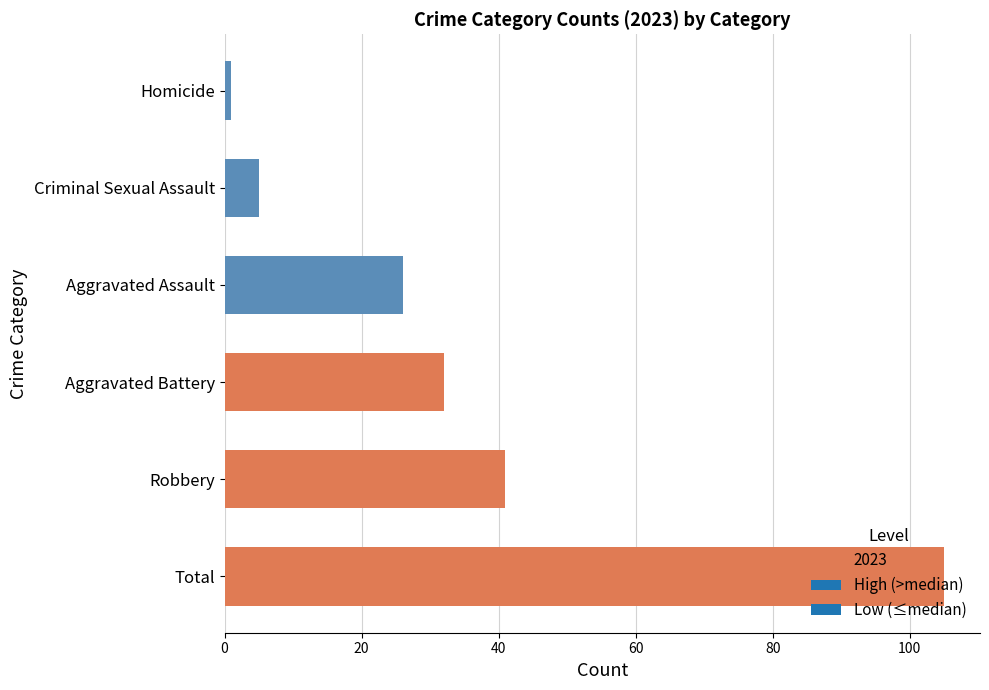

Rank the categories by value from highest to lowest.

Total, Robbery, Aggravated Battery, Aggravated Assault, Criminal Sexual Assault, Homicide